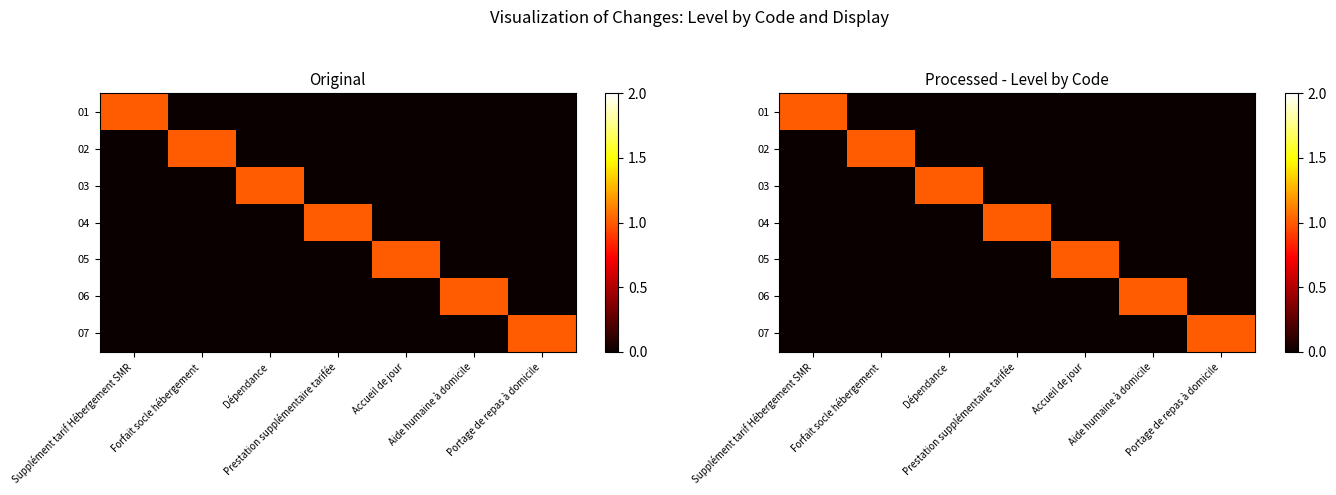

What is the difference between the maximum and minimum values in the 06 series?

1